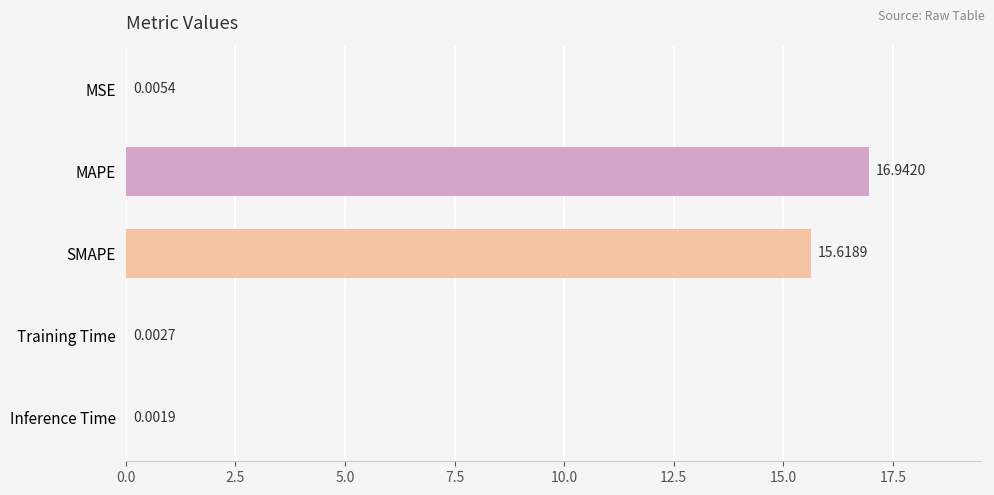

At which label is the value closest to 8?

SMAPE